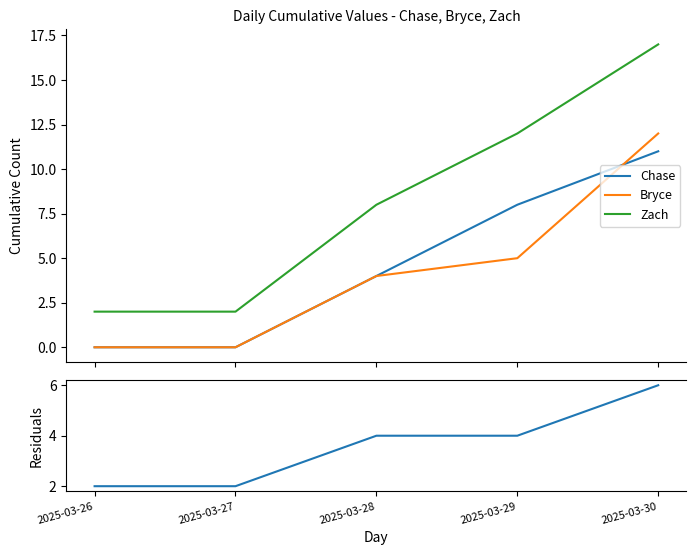

True or false: Chase has more than 0 interior local peaks.

False